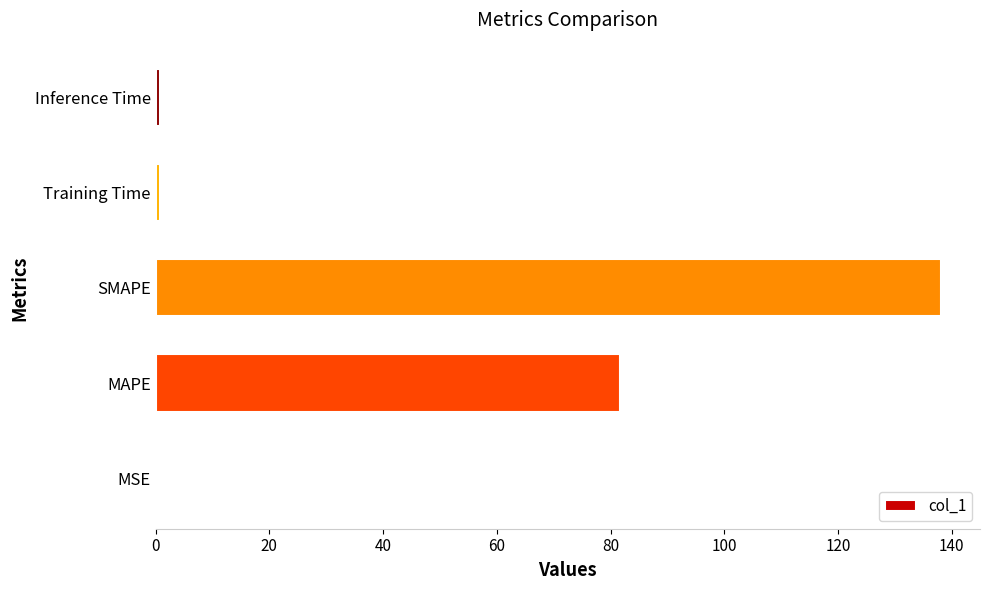

The value at MAPE is 21.1. True or false?

False